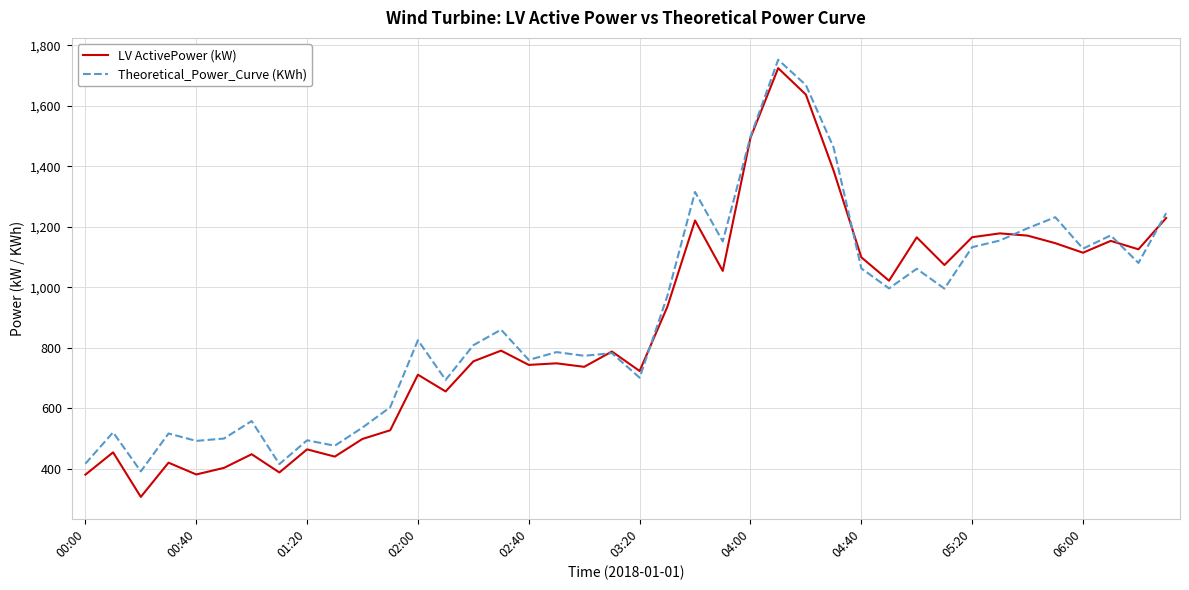

How many lines are shown in the chart?

2